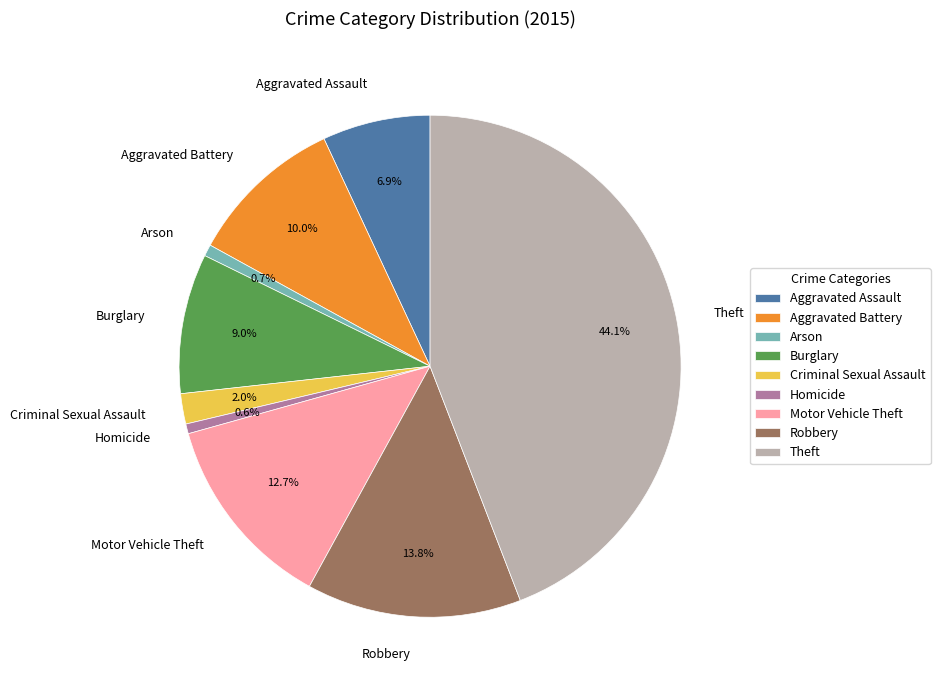

Is there any slice that represents more than half of the pie?

No